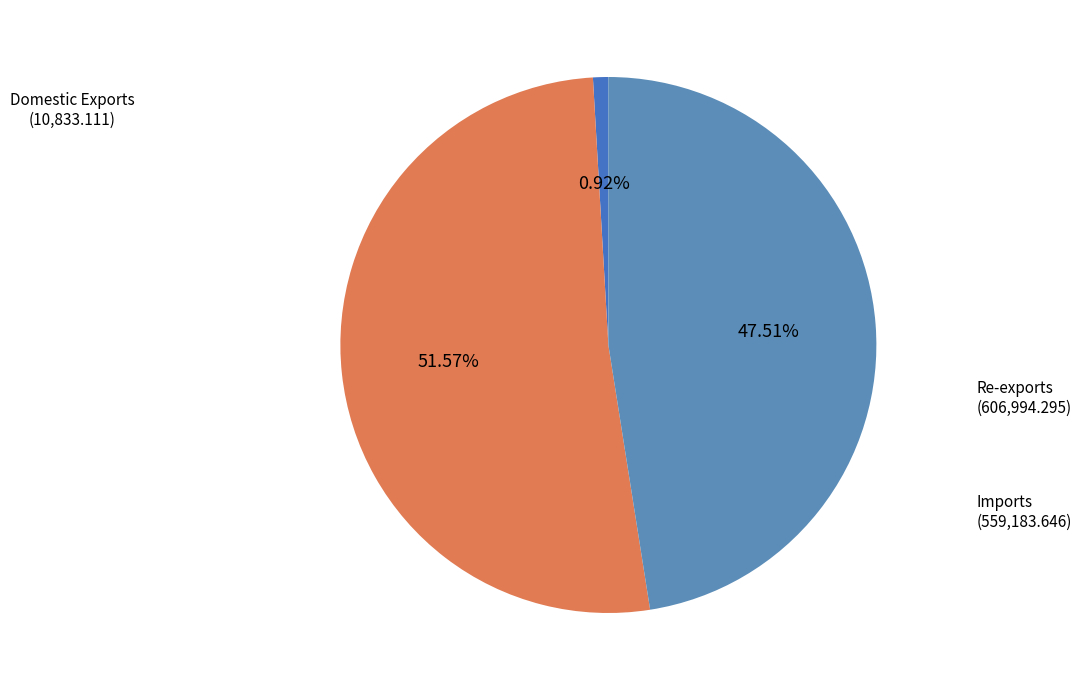

Is it true that Re-exports is 45% of the pie?

False